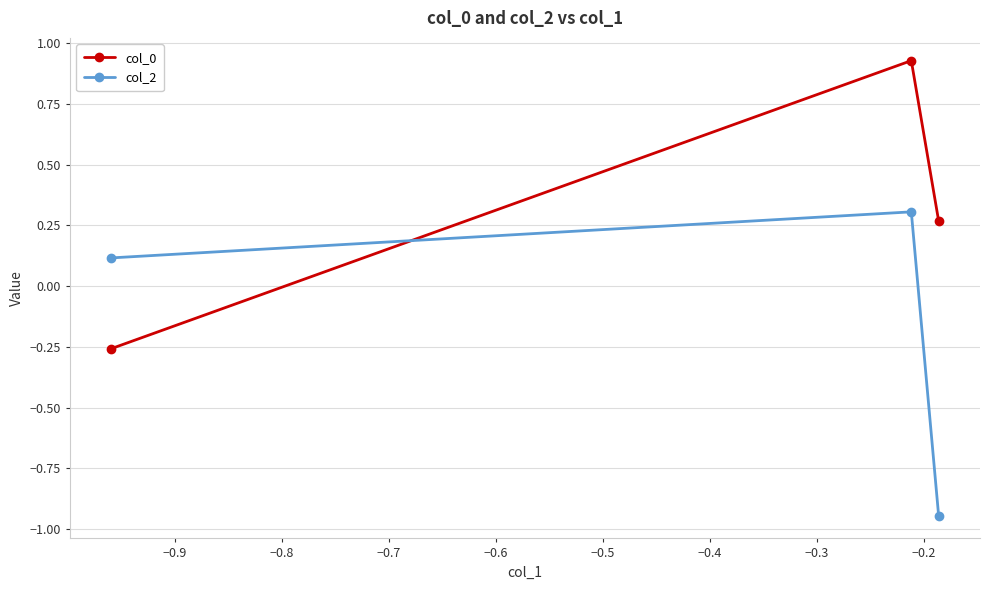

Rank the series by their average value, from highest to lowest.

col_0, col_2